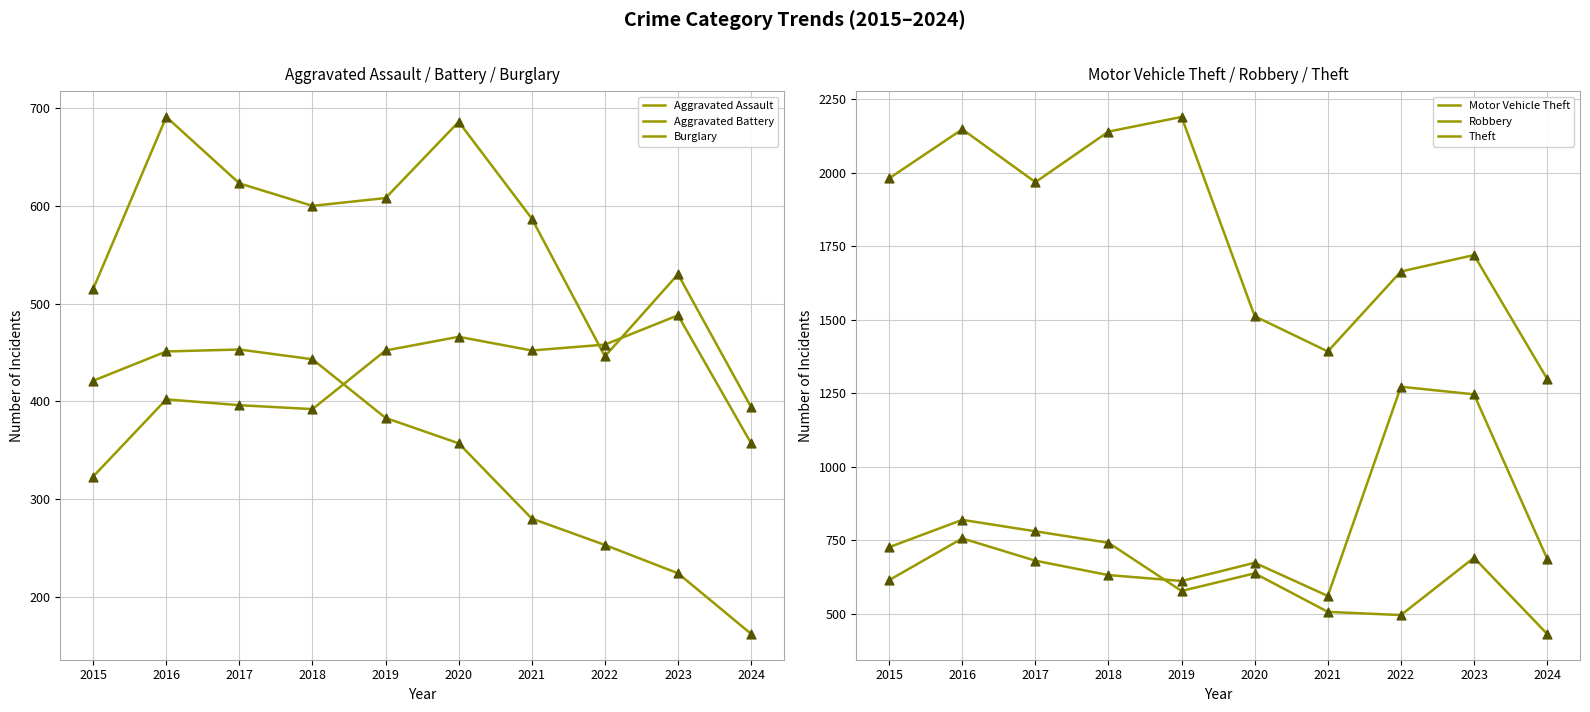

Which series has the largest total across all categories?

Theft